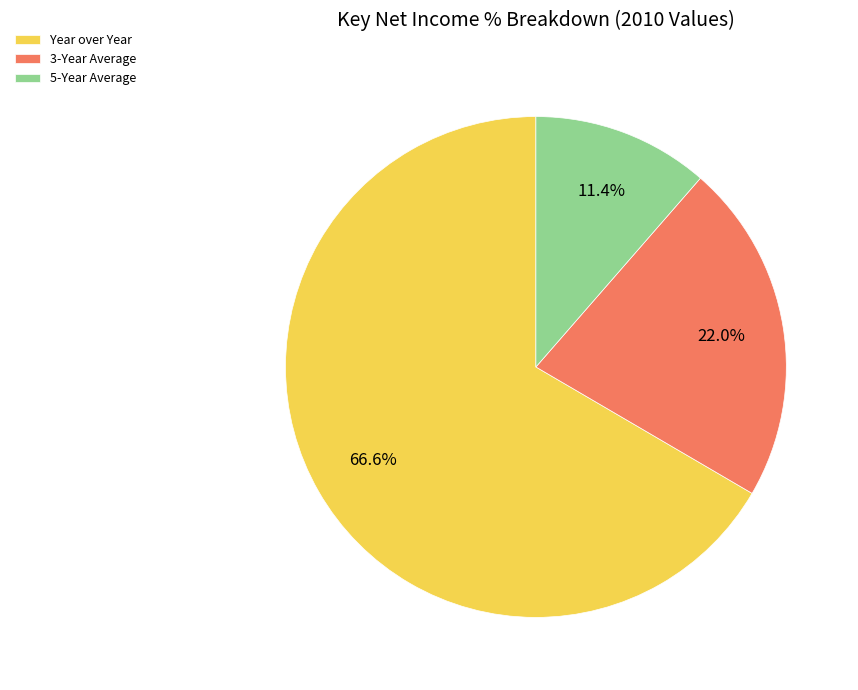

True or false: 3-Year Average accounts for 15% of the total.

False